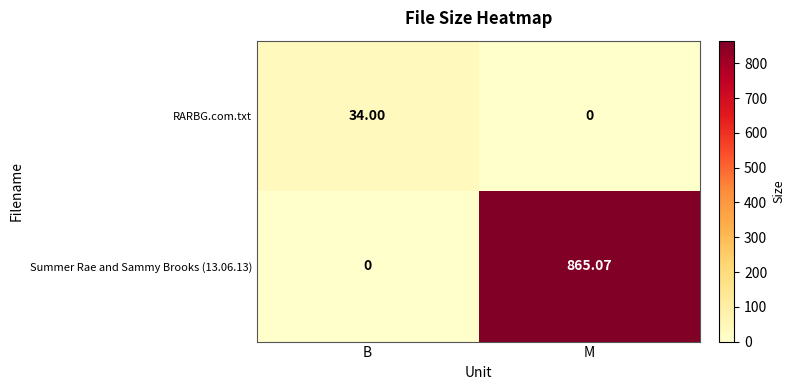

At which label does Summer Rae and Sammy Brooks (13.06.13) first exceed 865?

M